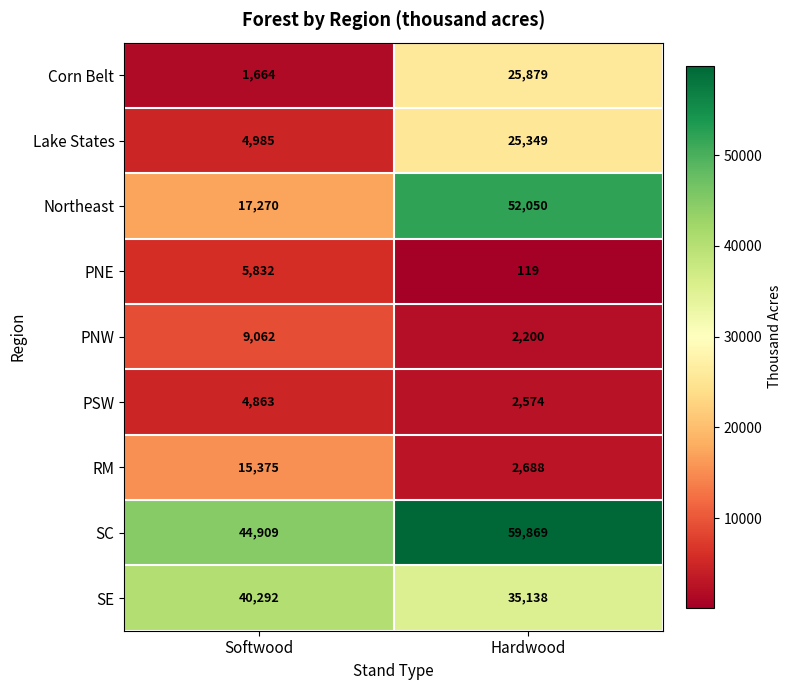

What is the approximate value of SC at Softwood?

44909